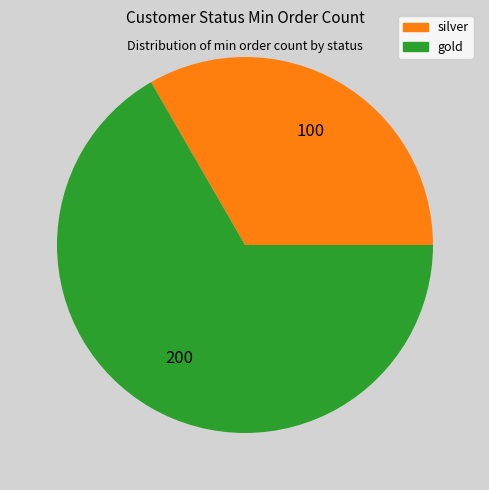

Is there any slice that represents more than half of the pie?

Yes